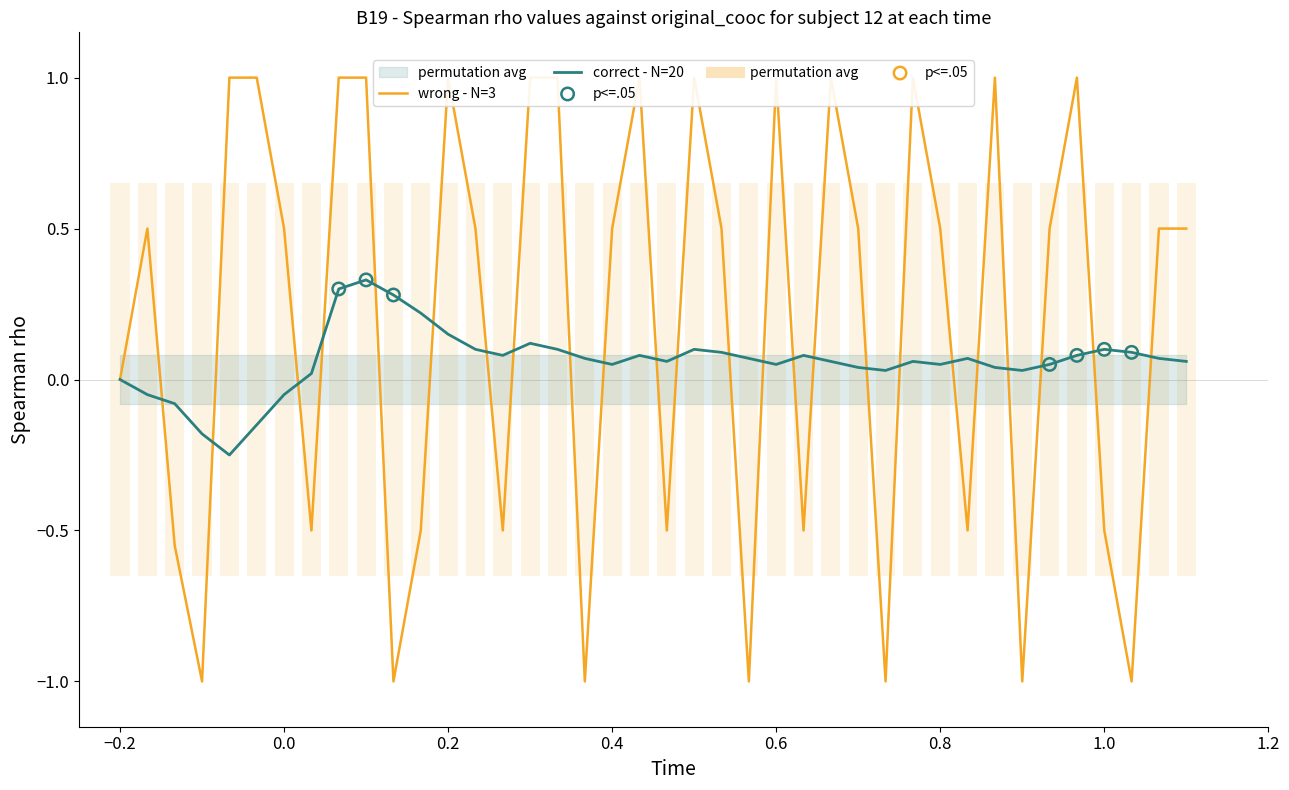

What are all the series names shown in the legend?

correct - N=20, wrong - N=3